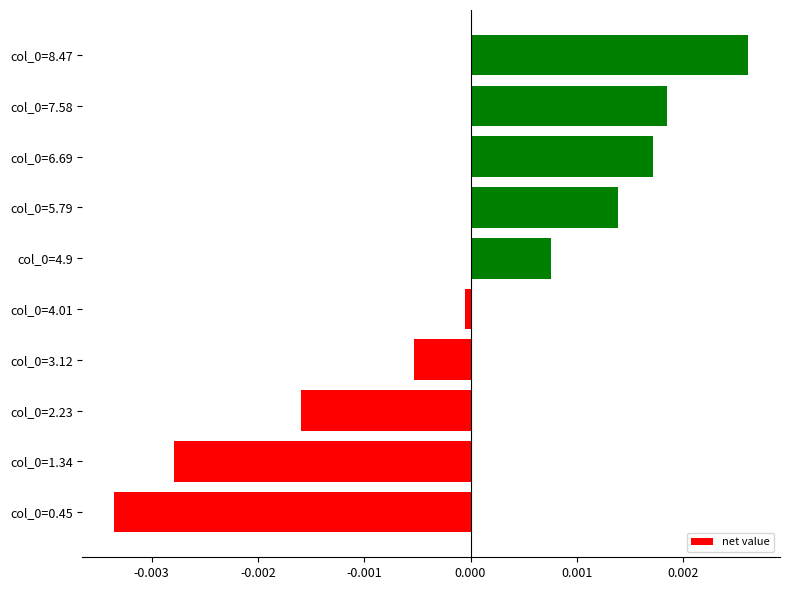

Is it true that the value at col_0=4.9 is 0.0?

True